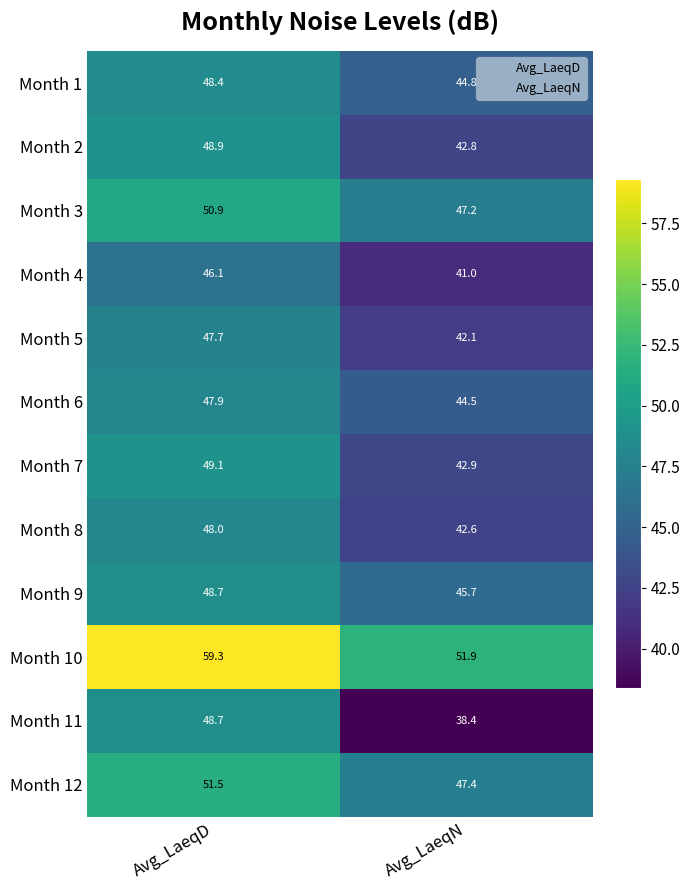

What is the total value across all series at Avg_LaeqN?

531.3